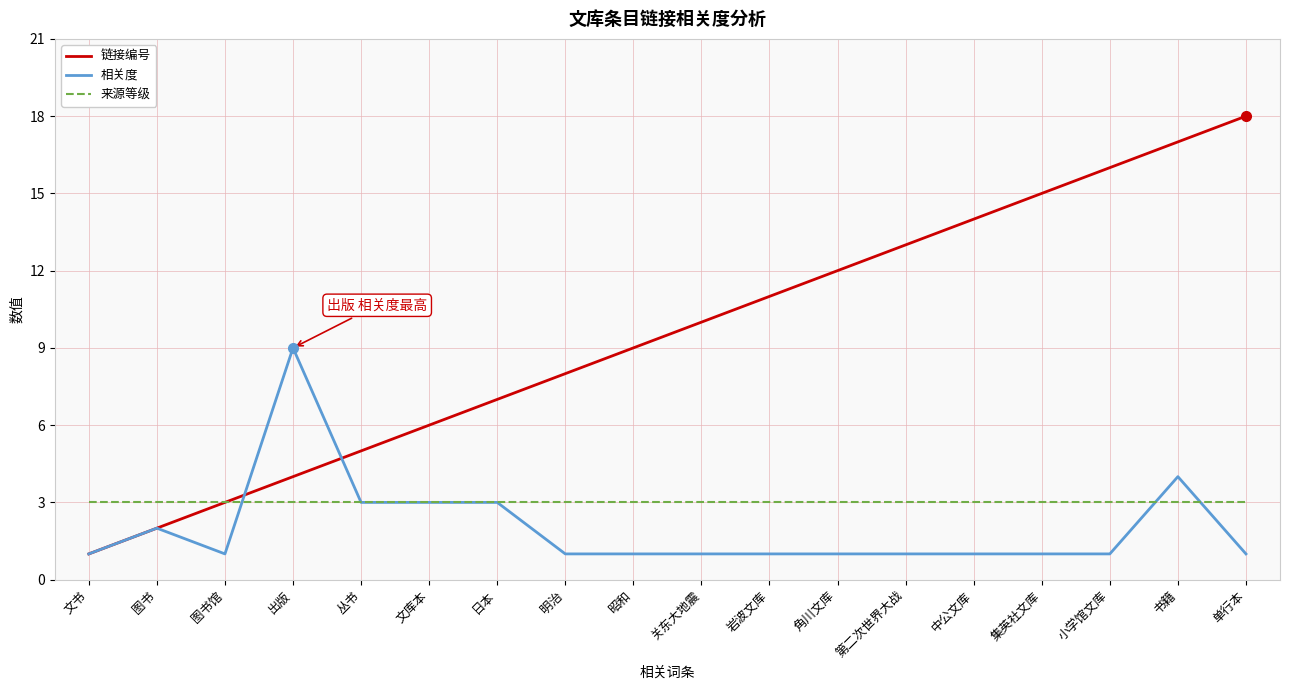

What is the sum of the 相关度 values at 文书 and 岩波文库?

2